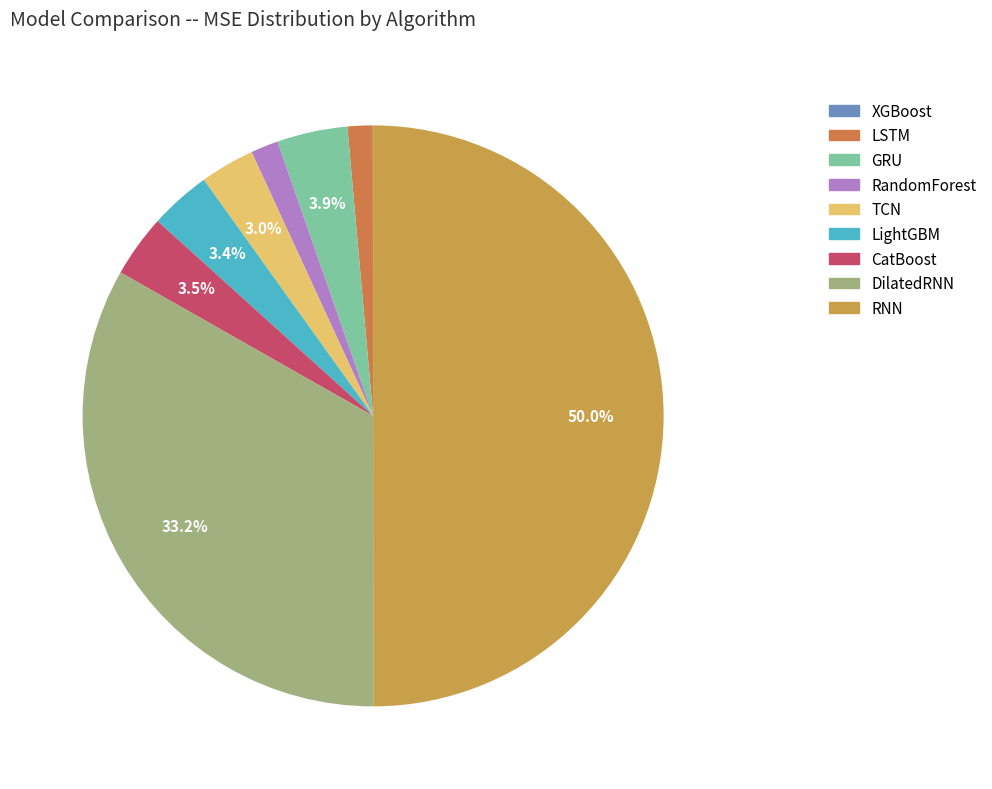

Does RandomForest represent more than half of the total?

No